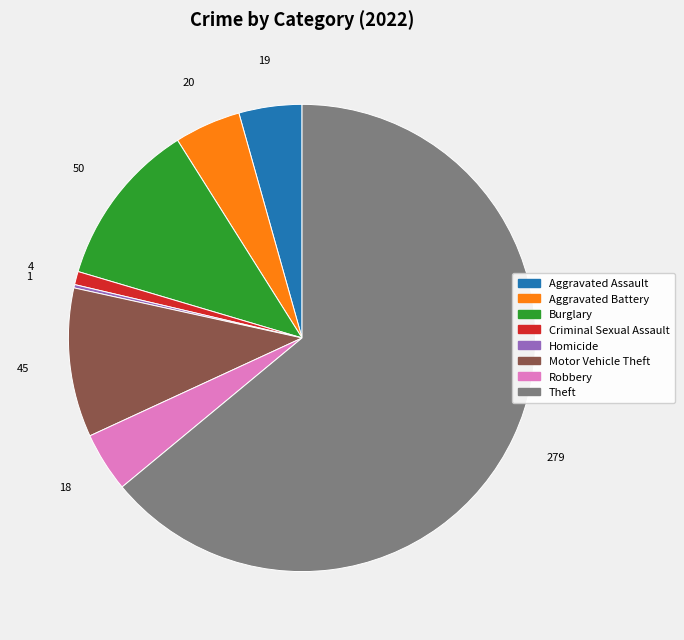

Does any single category account for the majority?

Yes